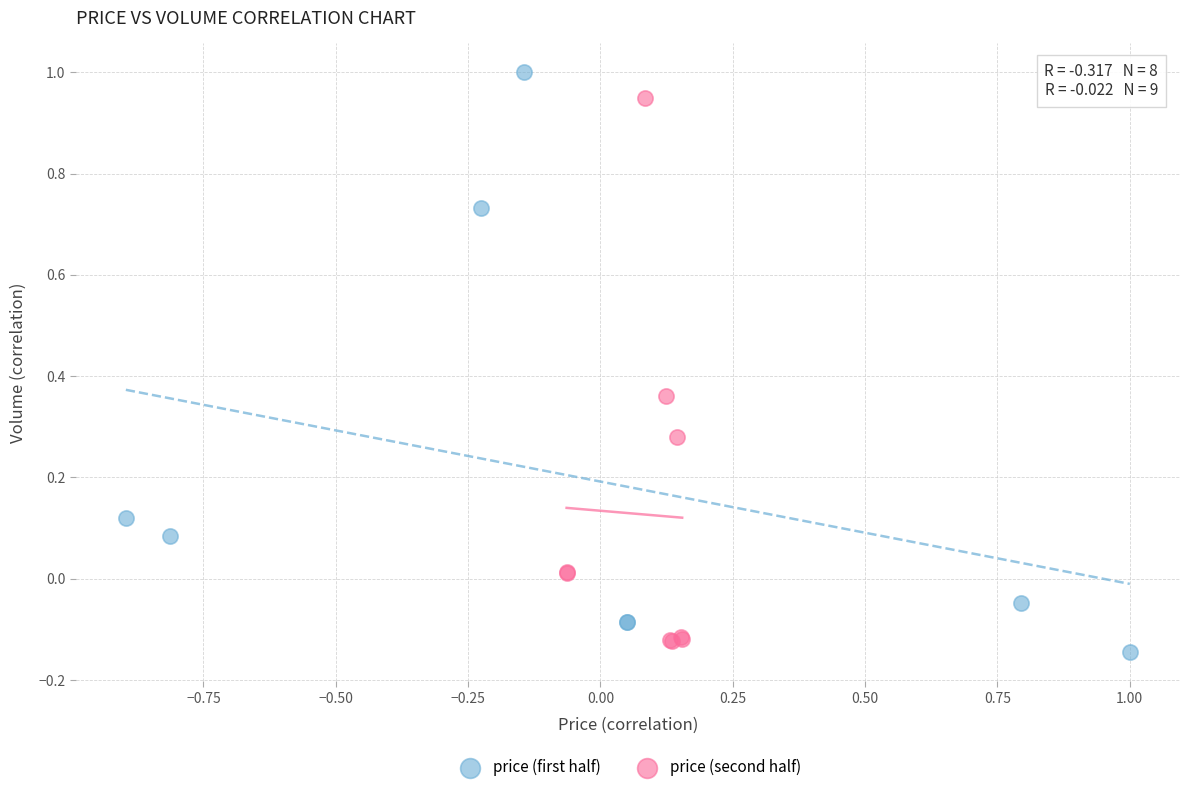

Which series has the largest Y range (max minus min)?

price (first half)